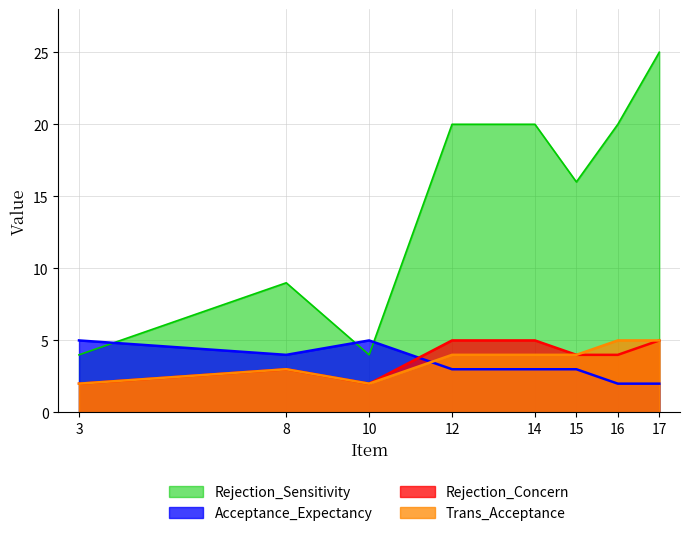

What is the difference between the highest and lowest values at 8?

6